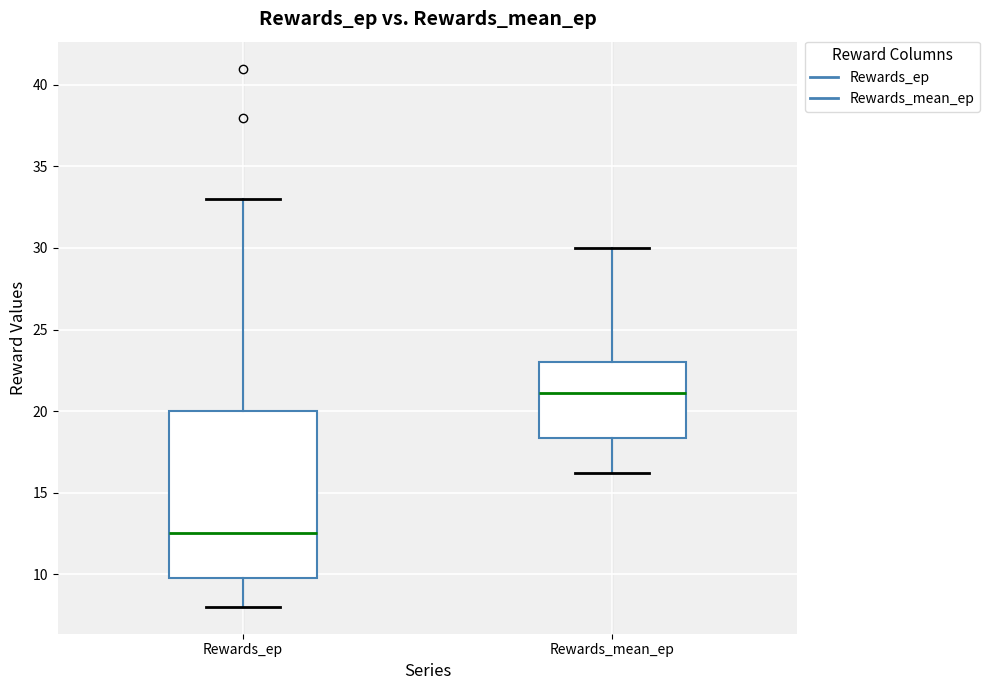

Where is the upper edge of the box for Rewards_mean_ep on the y-axis? The values are not printed on the chart, so give them approximately, as read against the axis.

23.0